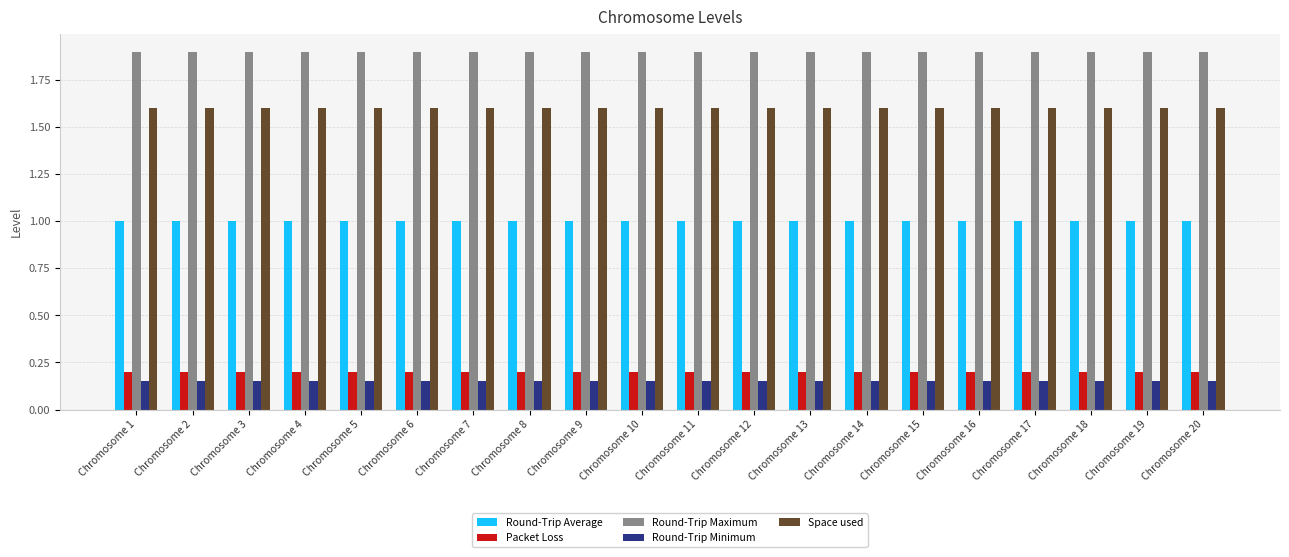

What is the sum of all Round-Trip Average values?

20.0